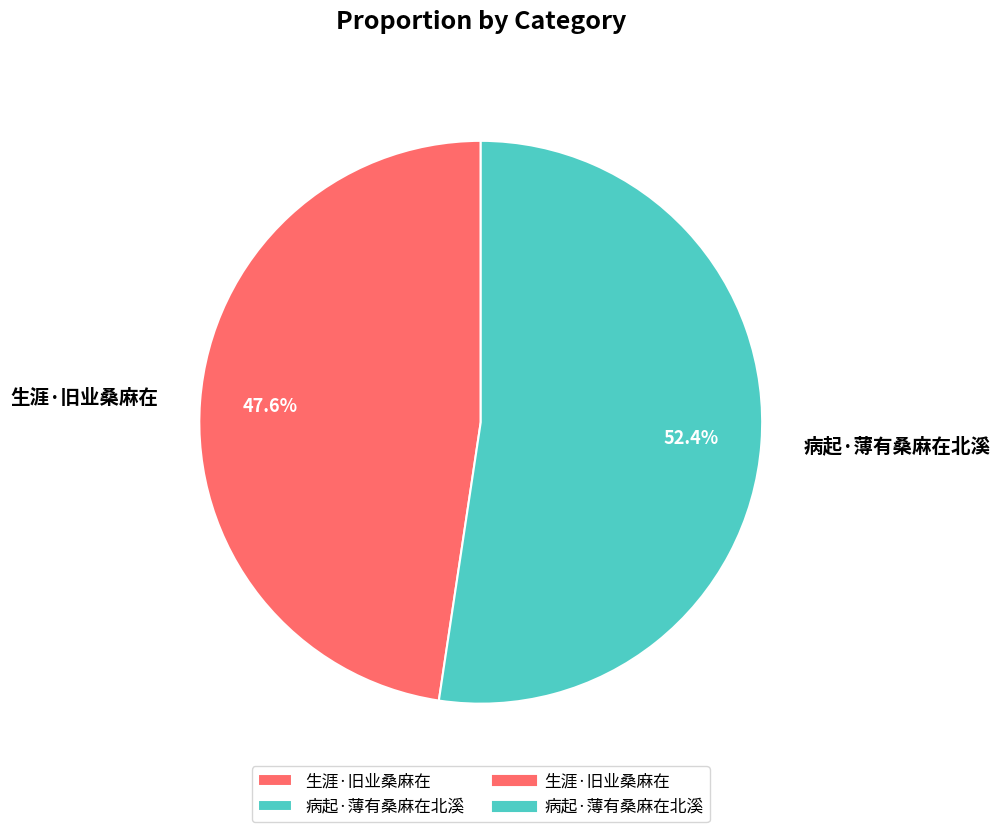

What percentage is the 生涯·旧业桑麻在 slice, to the nearest percent?

48%